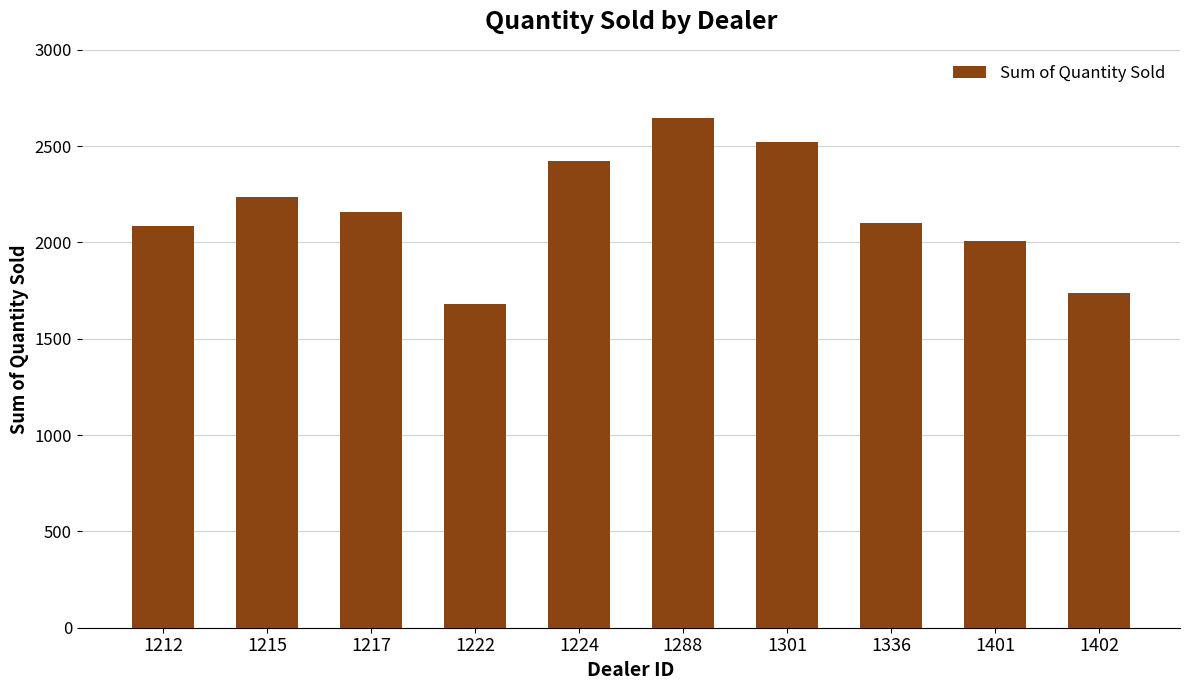

What is the average value?

2160